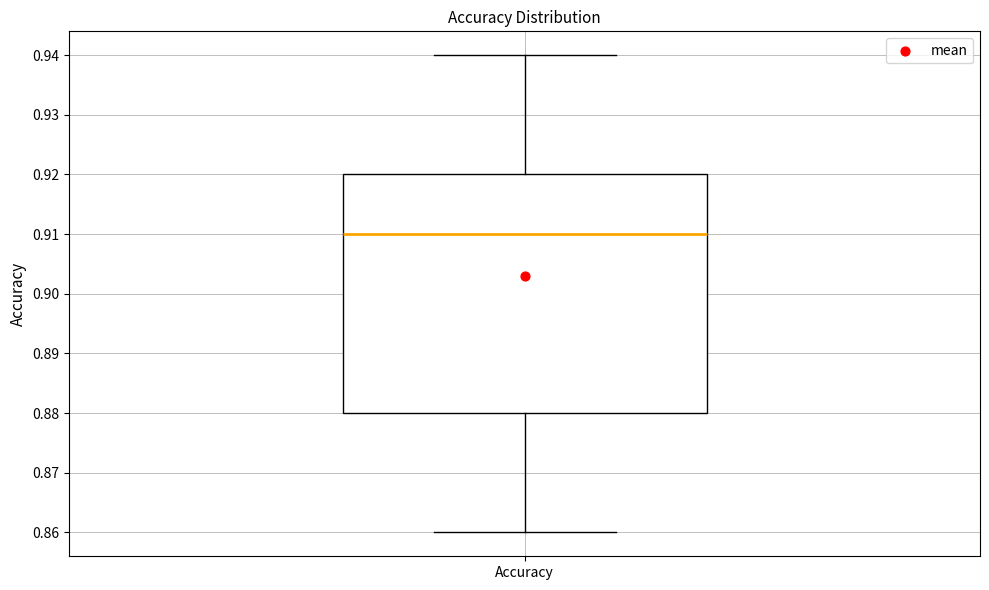

Where does the lower whisker of the box for Accuracy end on the y-axis? The values are not printed on the chart, so give them approximately, as read against the axis.

0.86